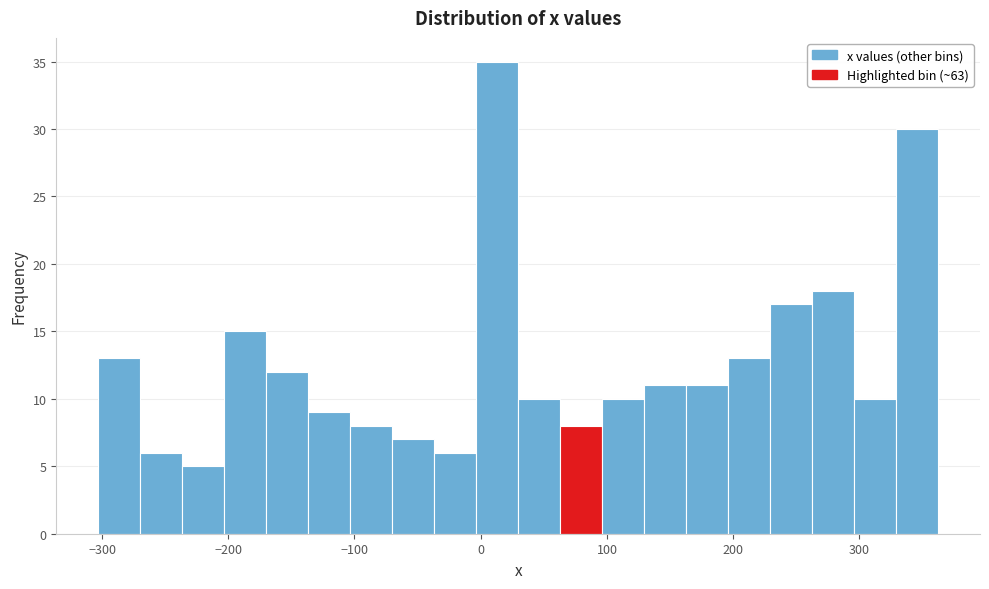

Read against the x-axis, roughly where is the centre of the tallest bar?

10